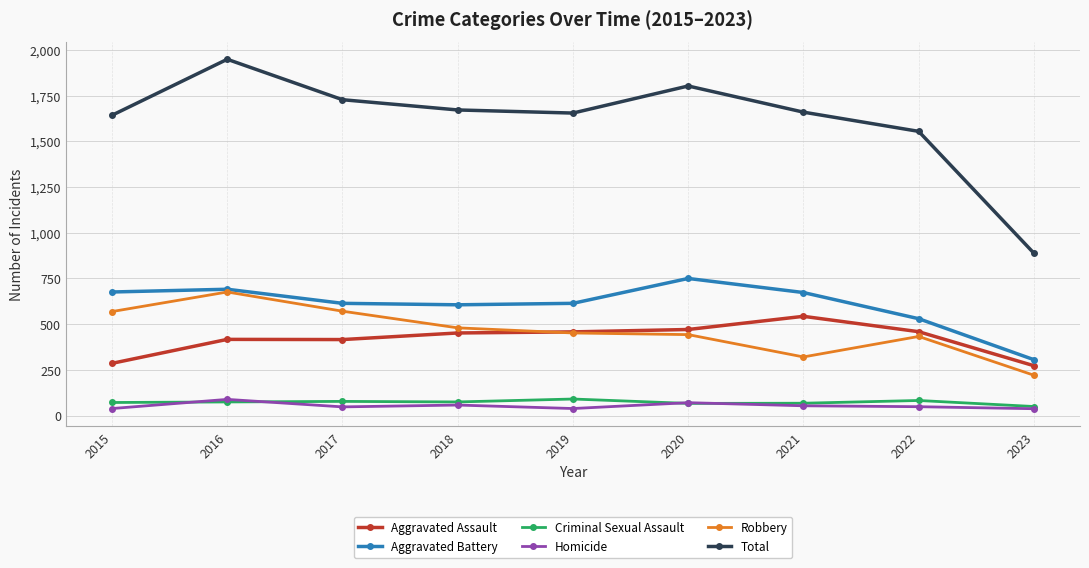

What is the value of the Aggravated Battery point at the 3rd from the left?

614